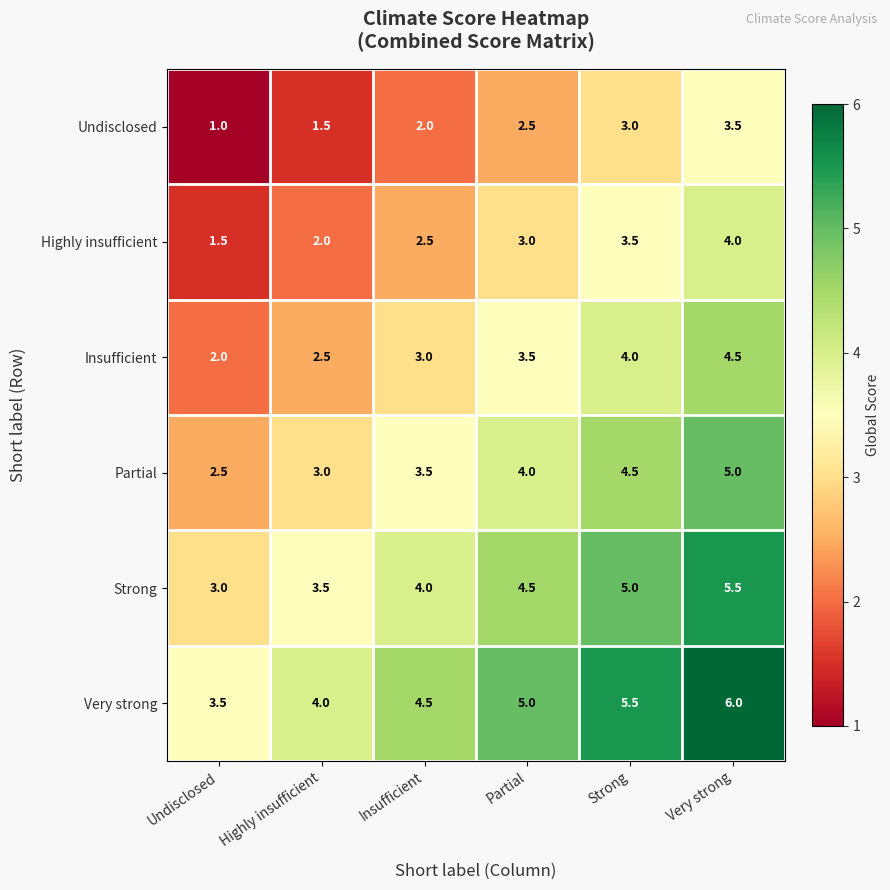

At how many categories does at least one series exceed 3?

6